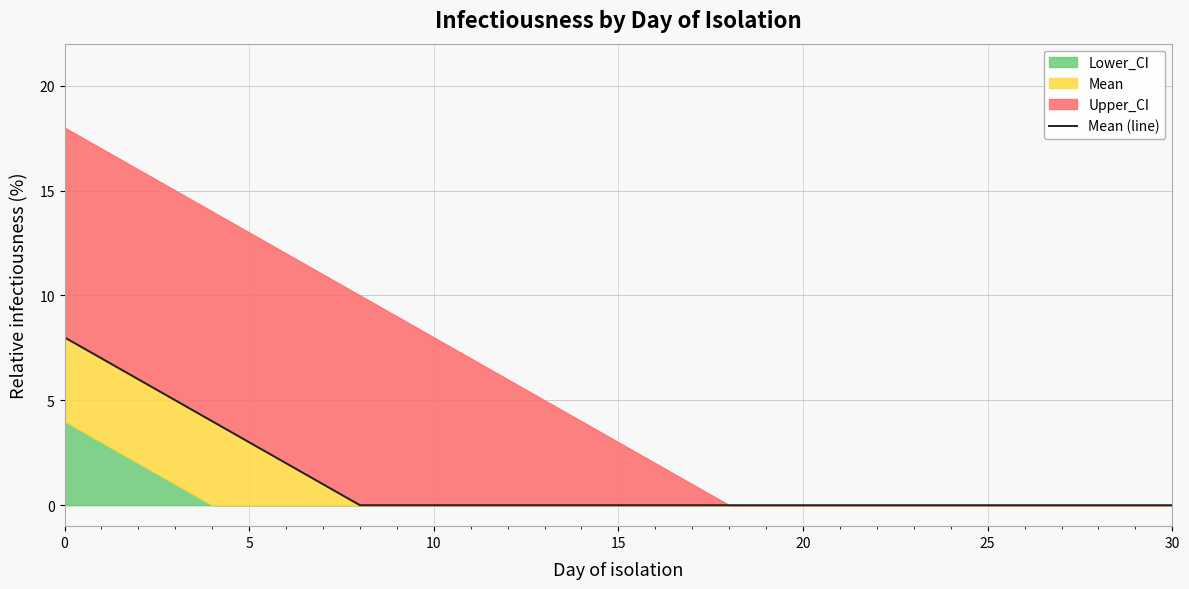

Does the chart have visible grid lines?

Yes